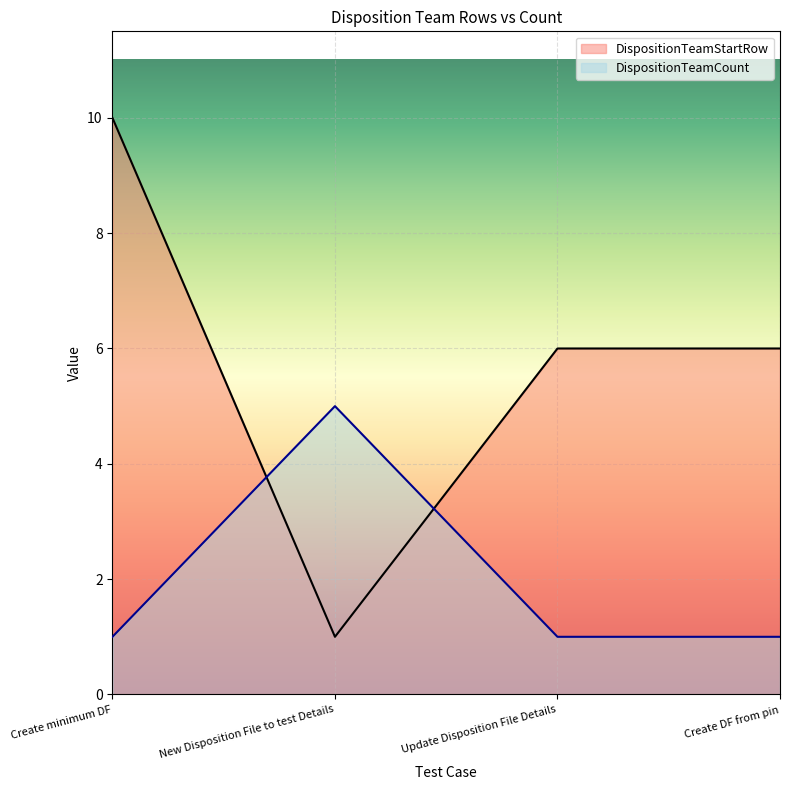

Which series has the widest spread of values?

DispositionTeamStartRow